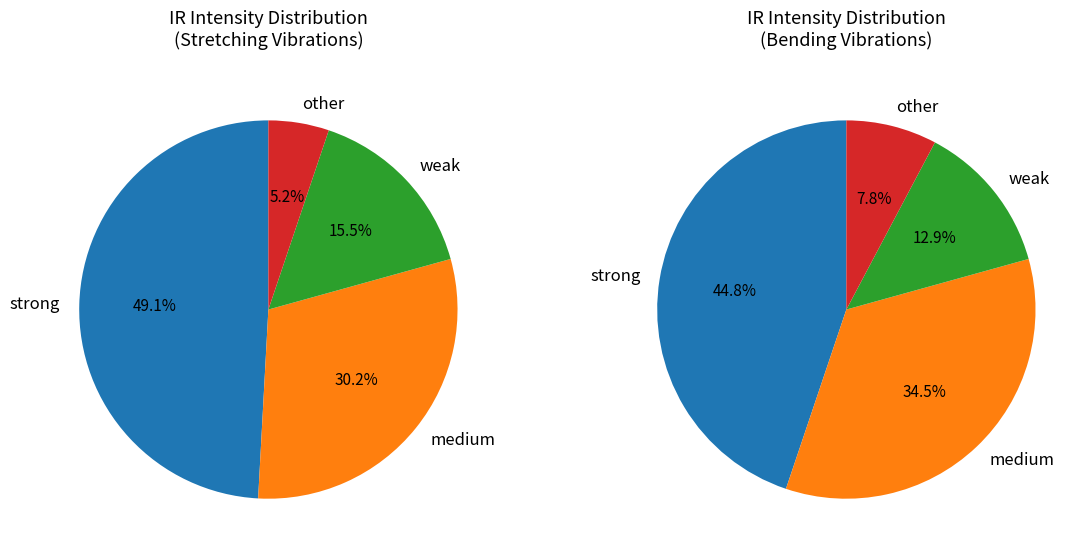

To the nearest percent, what is the average slice percentage?

25%